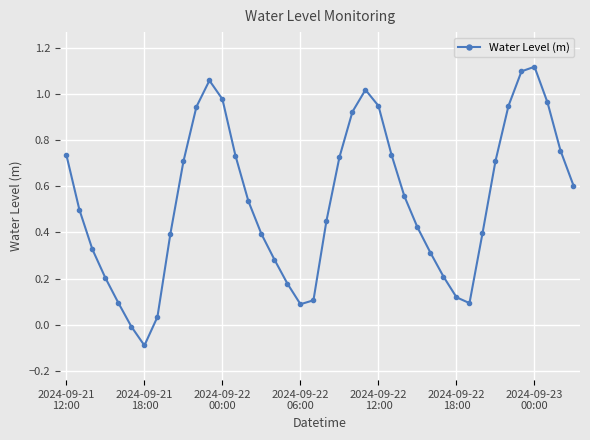

What is the difference between the maximum and minimum values?

1.2